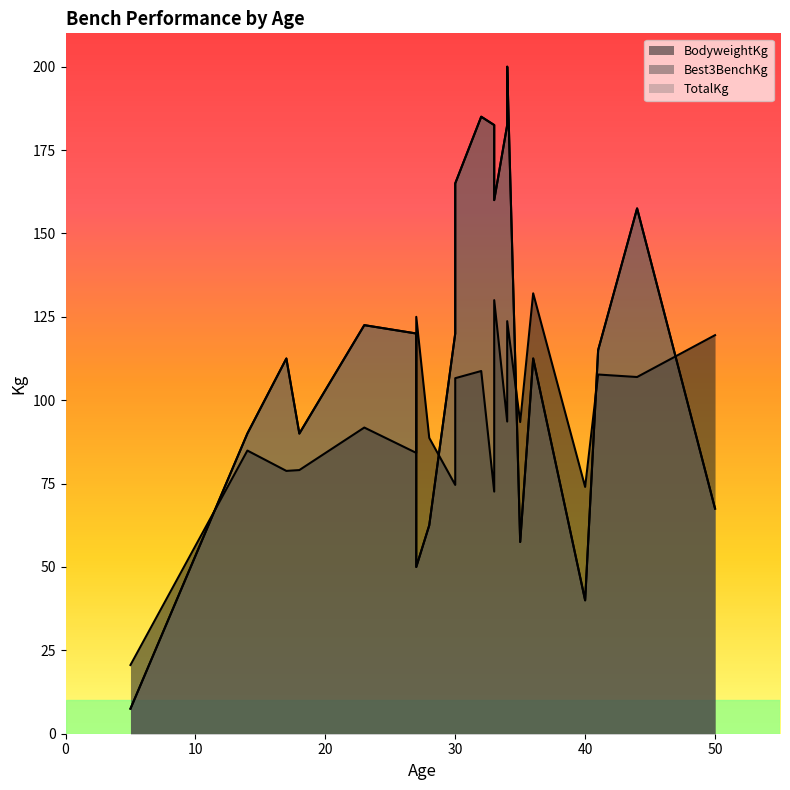

What is the difference between the highest and lowest values at 5?

35.8